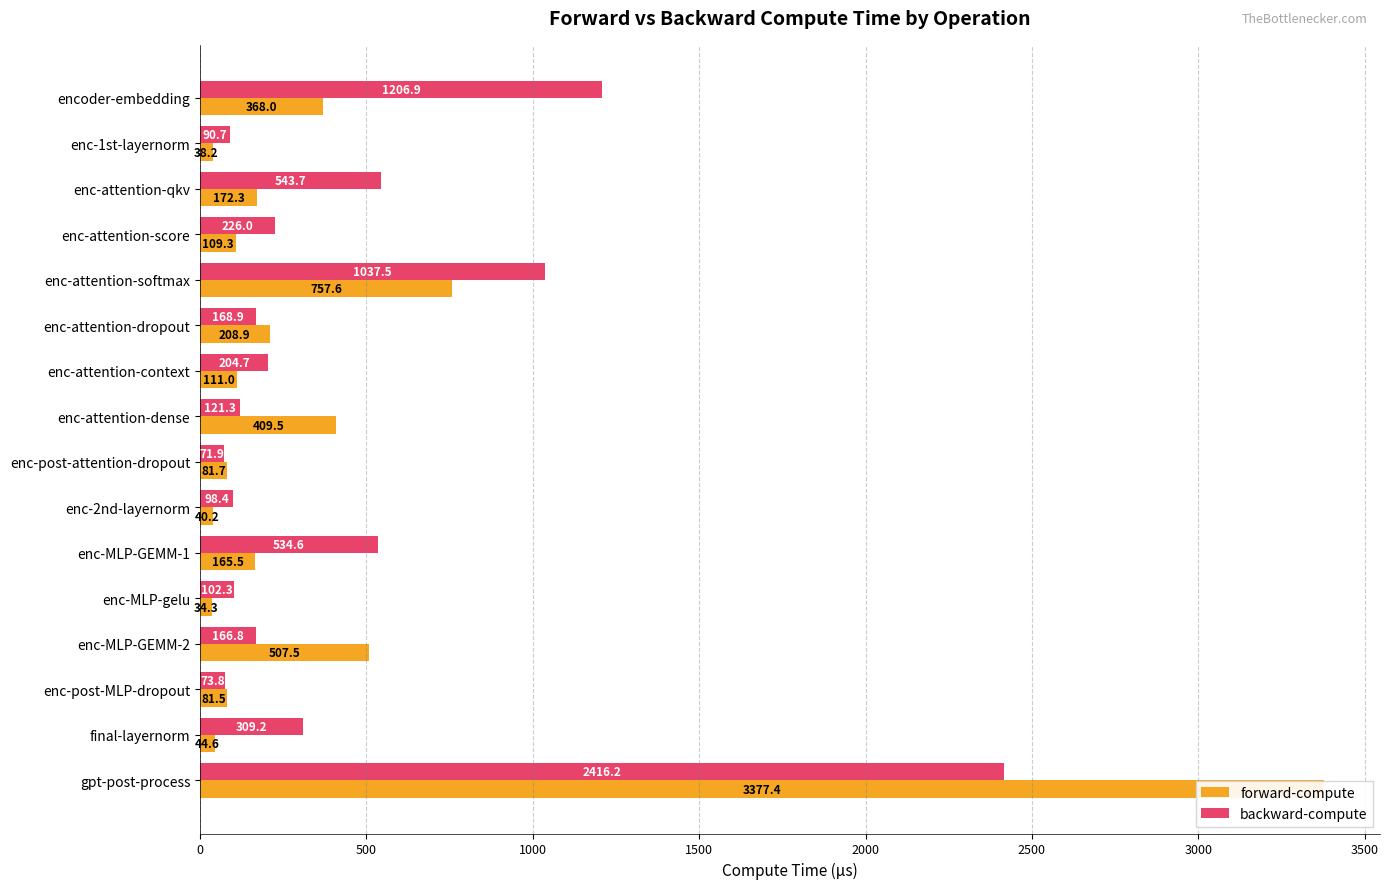

List the series in order of their peak value, lowest first.

backward-compute, forward-compute